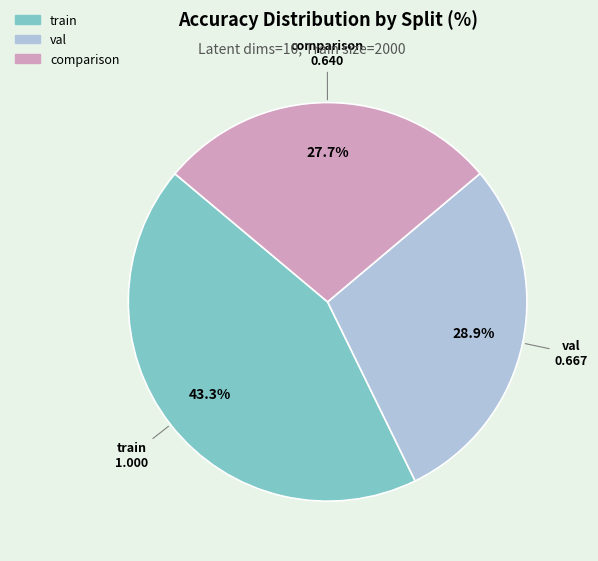

Do comparison and val together represent more than half of the pie?

Yes